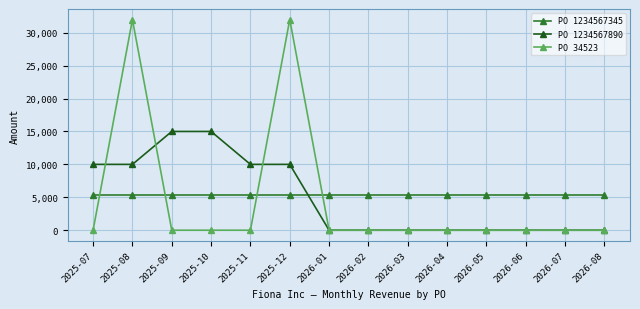

Which series has the widest spread of values?

PO 34523